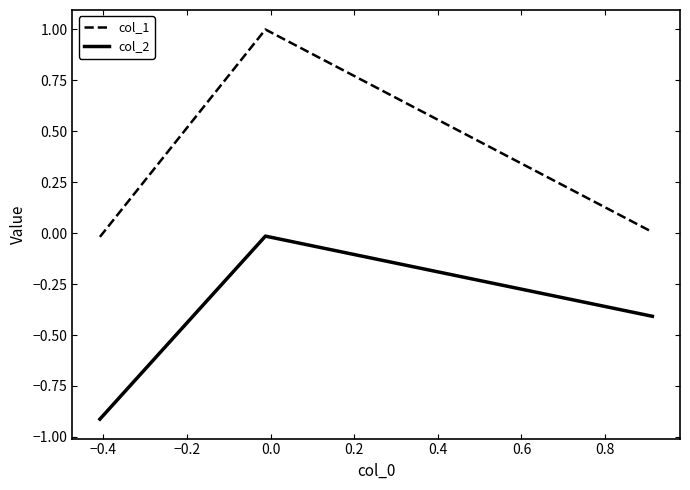

What is the sum of all col_2 values?

-1.3